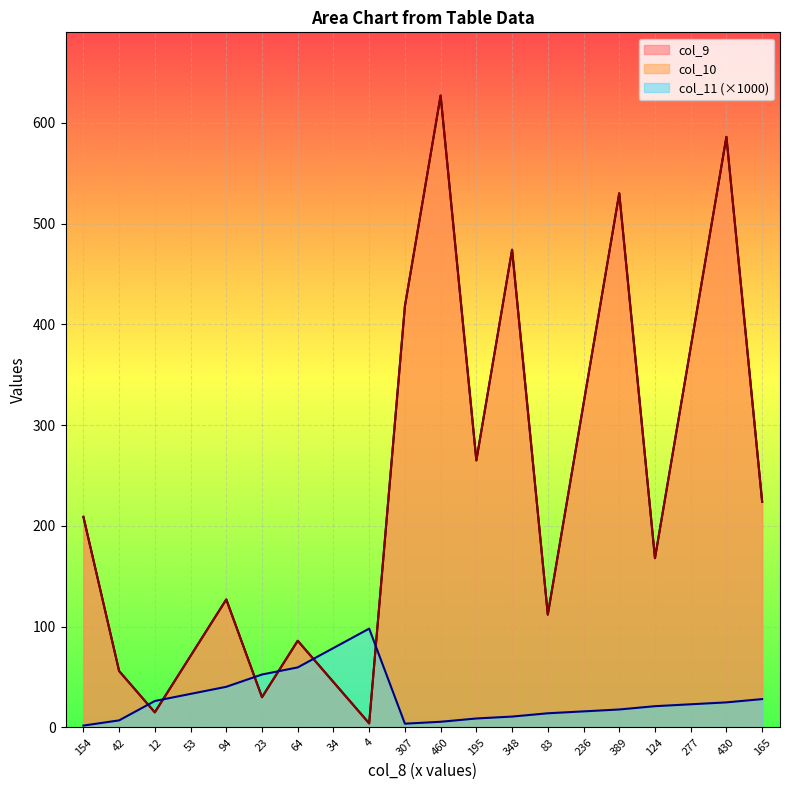

Where is the first local minimum for col_11?

307